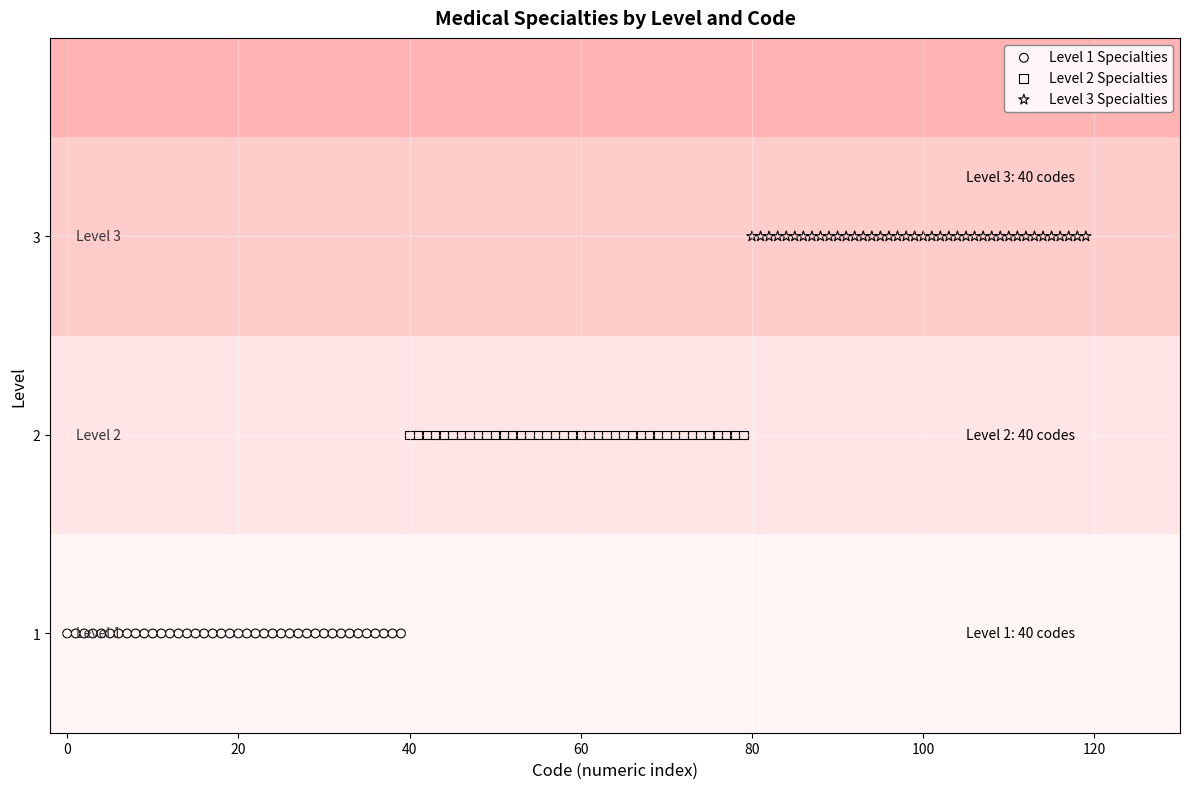

What are all the series names shown in the legend?

Level 1 Specialties, Level 2 Specialties, Level 3 Specialties